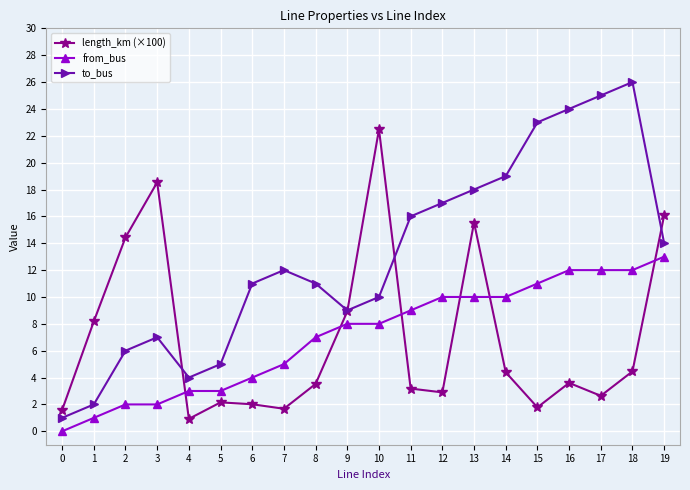

Between 3 and 11, which series saw the biggest shift?

length_km (×100)